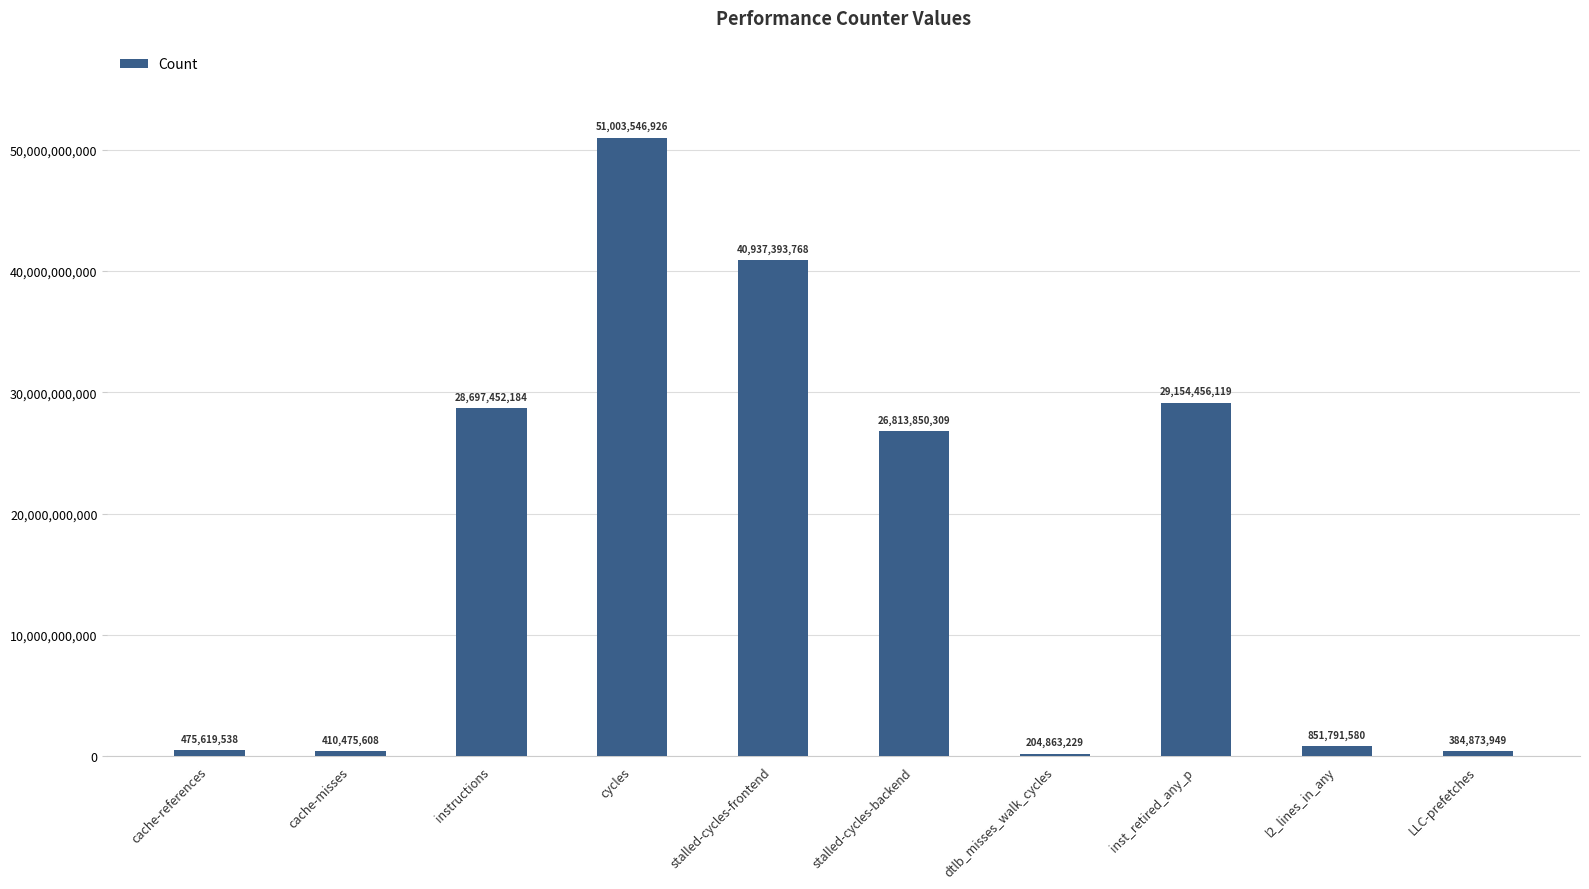

Rank the categories by value from lowest to highest.

dtlb_misses_walk_cycles, LLC-prefetches, cache-misses, cache-references, l2_lines_in_any, stalled-cycles-backend, instructions, inst_retired_any_p, stalled-cycles-frontend, cycles